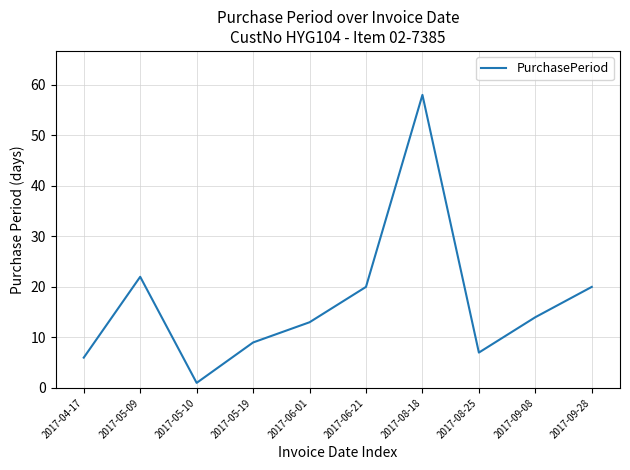

Does the chart have visible grid lines?

Yes